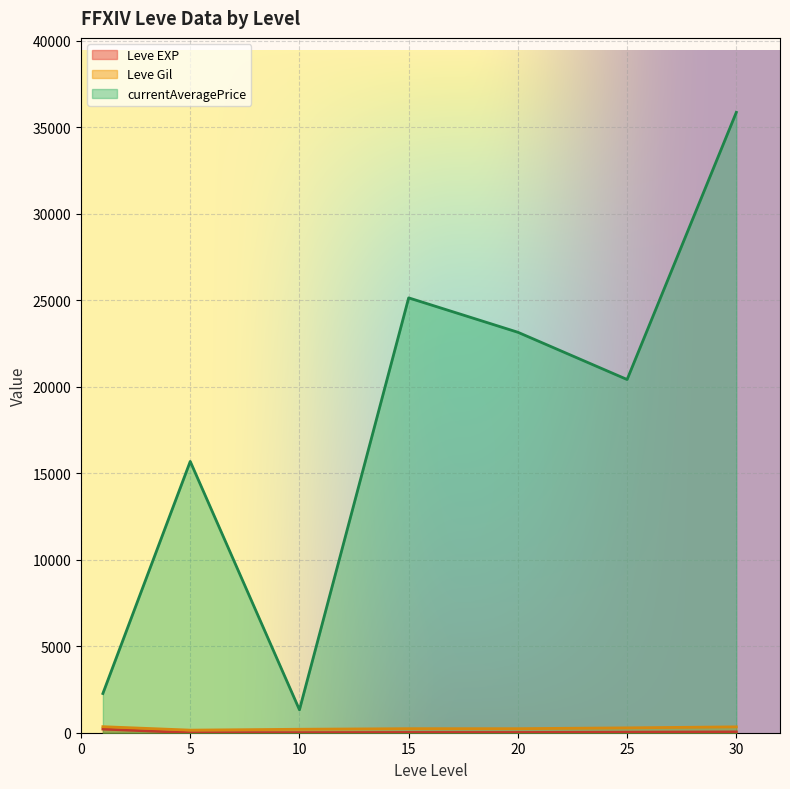

What is the maximum value shown in the chart?

35873.0